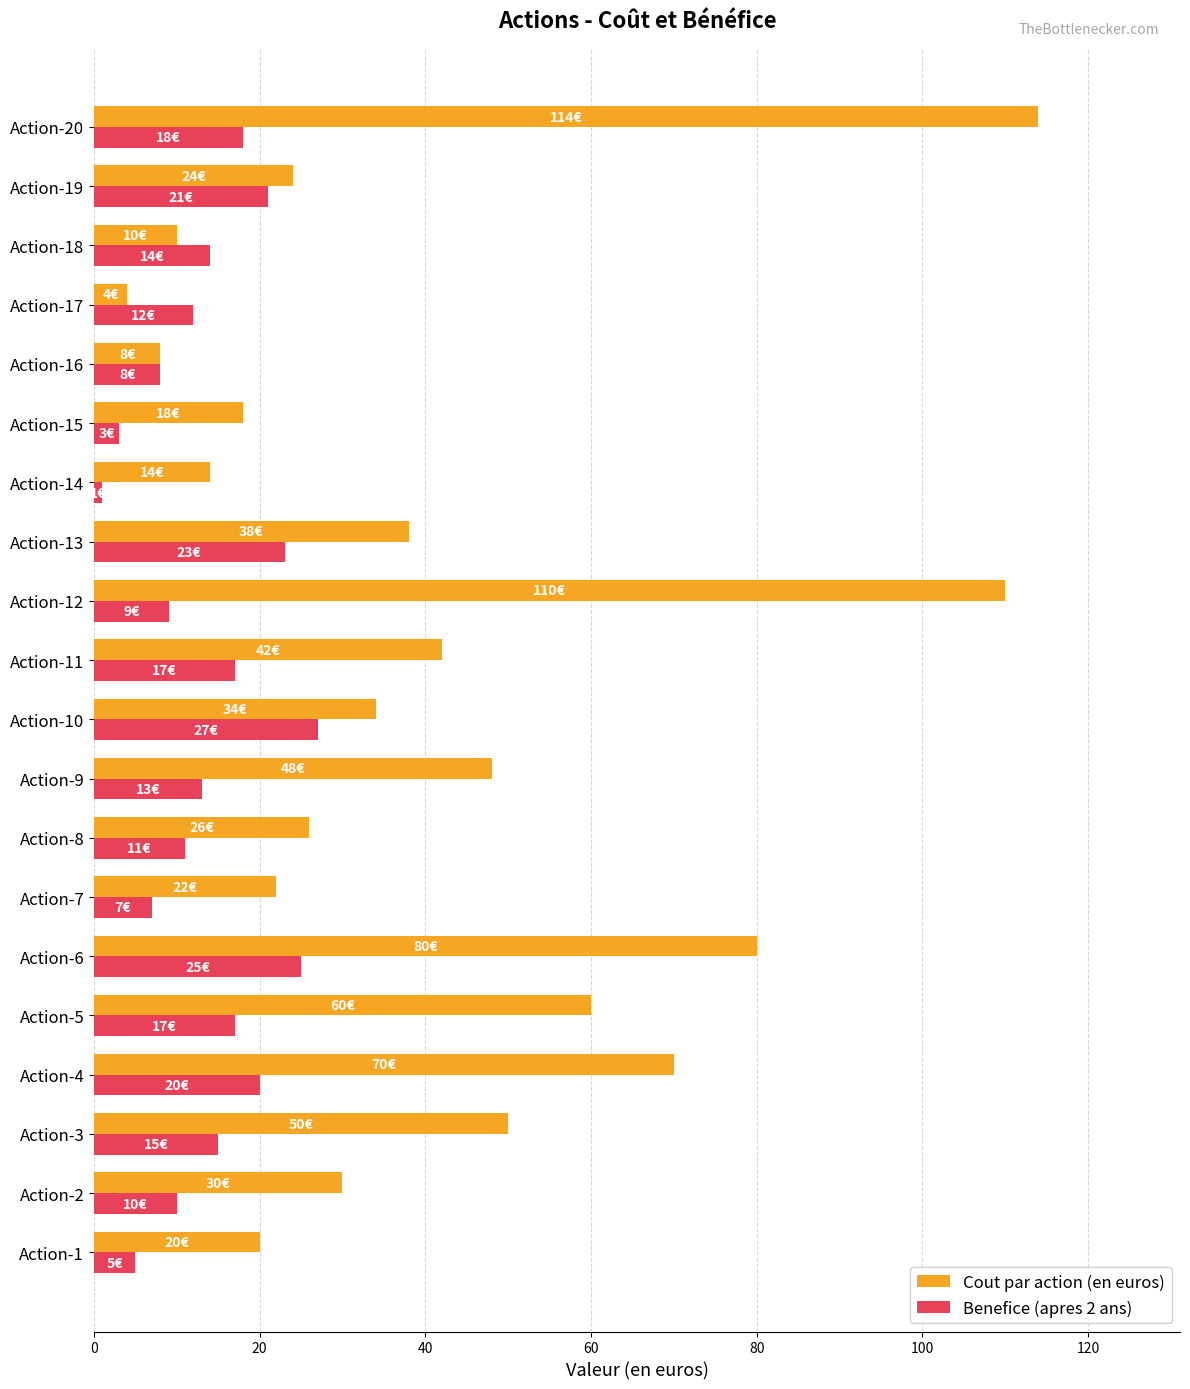

At which label does Cout par action (en euros) reach its minimum?

Action-17